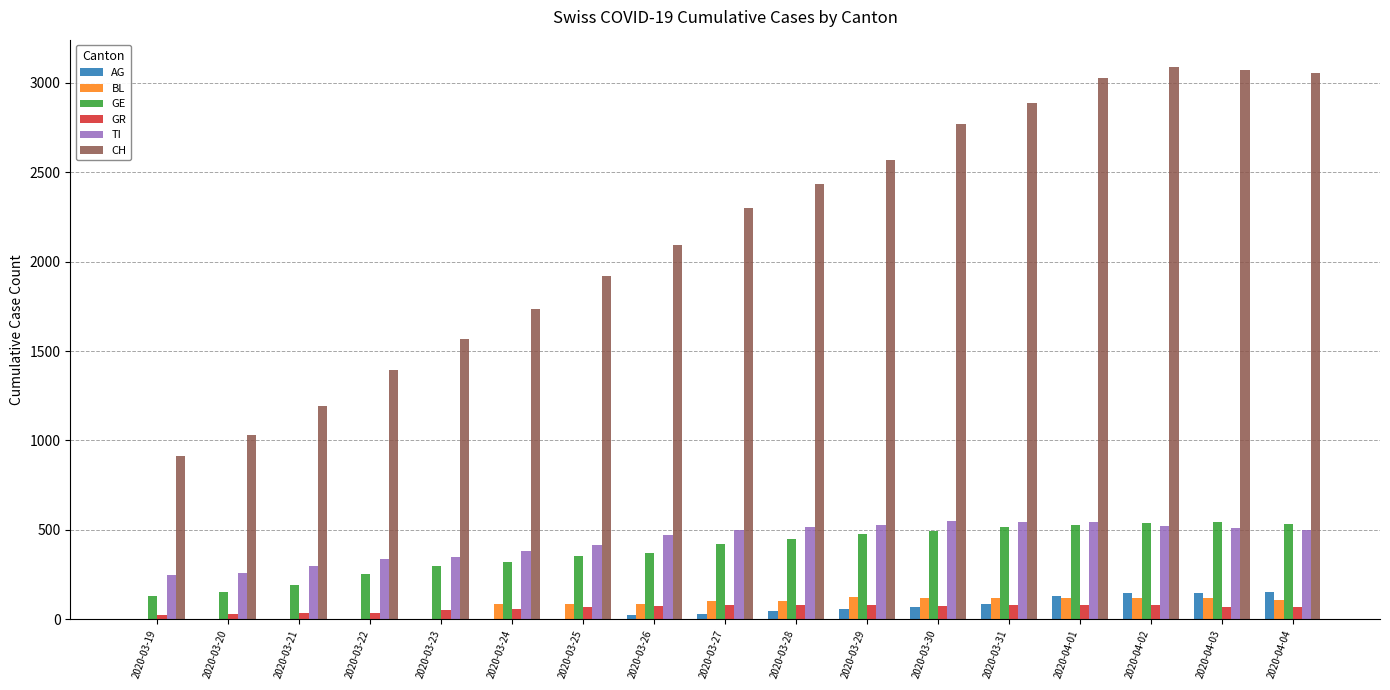

What is the sum of the AG values at 2020-03-29 and 2020-03-21?

57